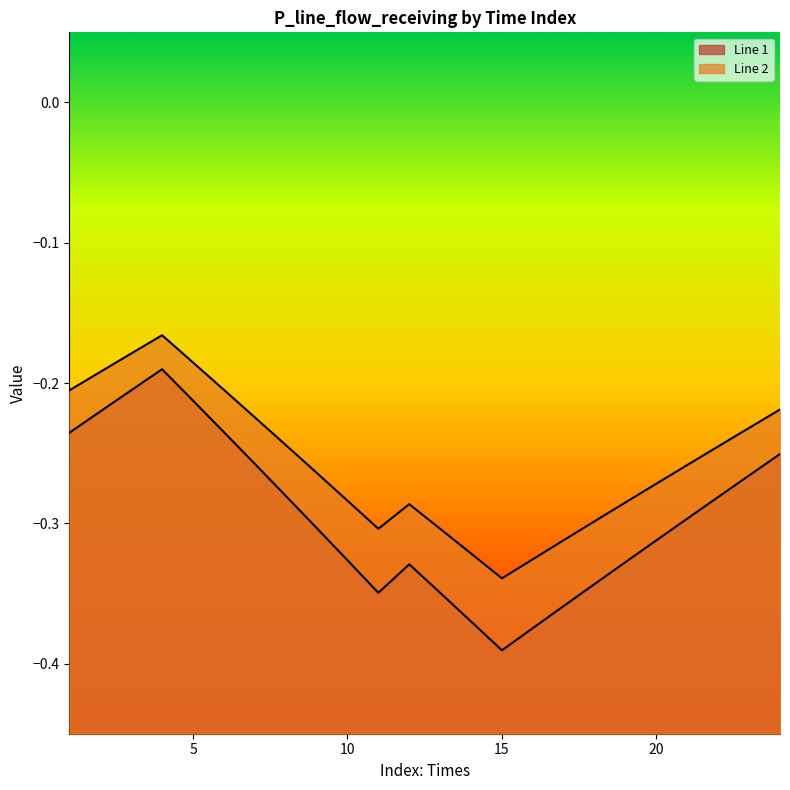

Is it true that Line 2 equals -0.1 at 14?

False